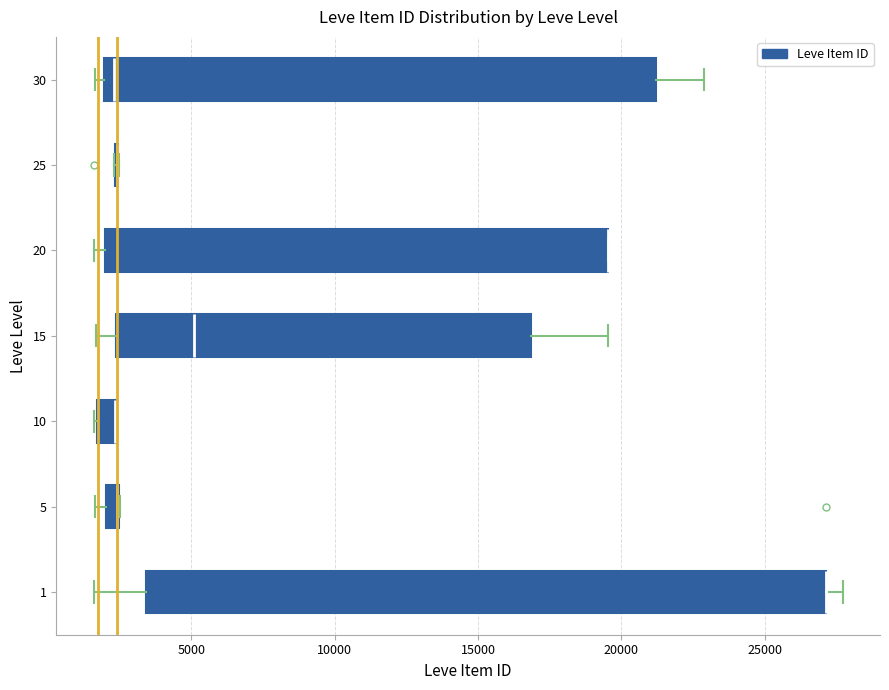

Where does the right whisker of the box at y = 15 end on the x-axis? The values are not printed on the chart, so give them approximately, as read against the axis.

19500